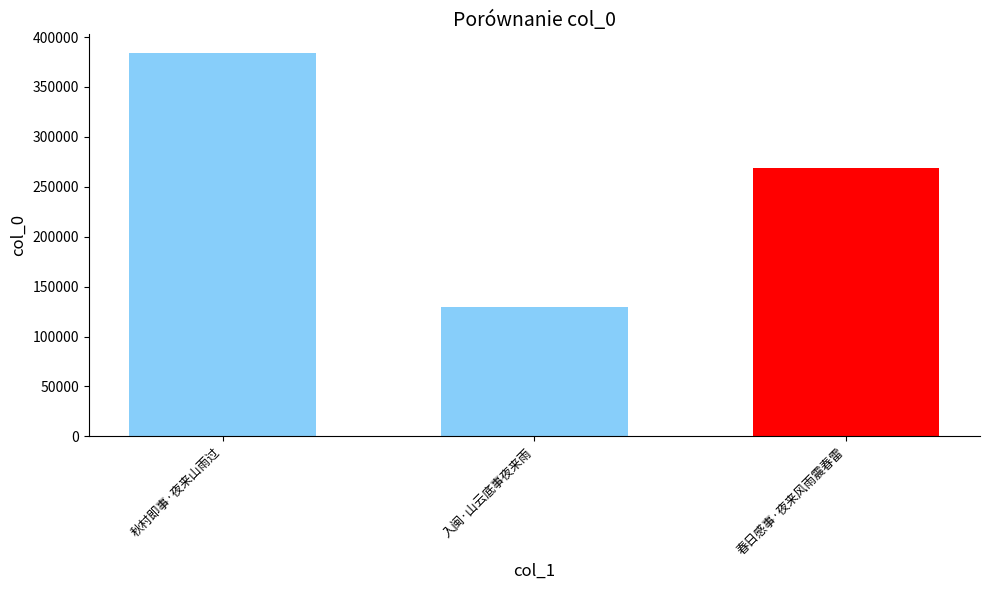

What is the value of the 2nd bar from the left?

129325